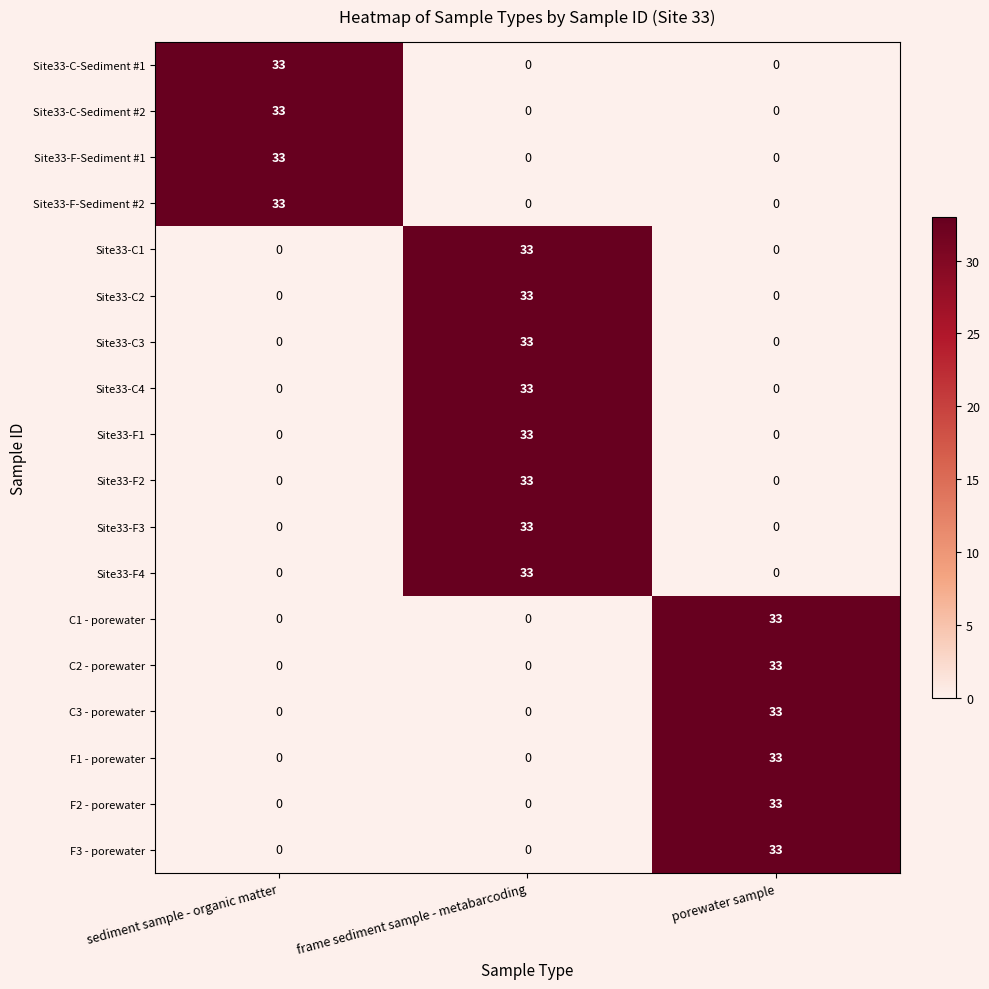

Which category has the highest value in the Site33-C4 series?

frame sediment sample - metabarcoding